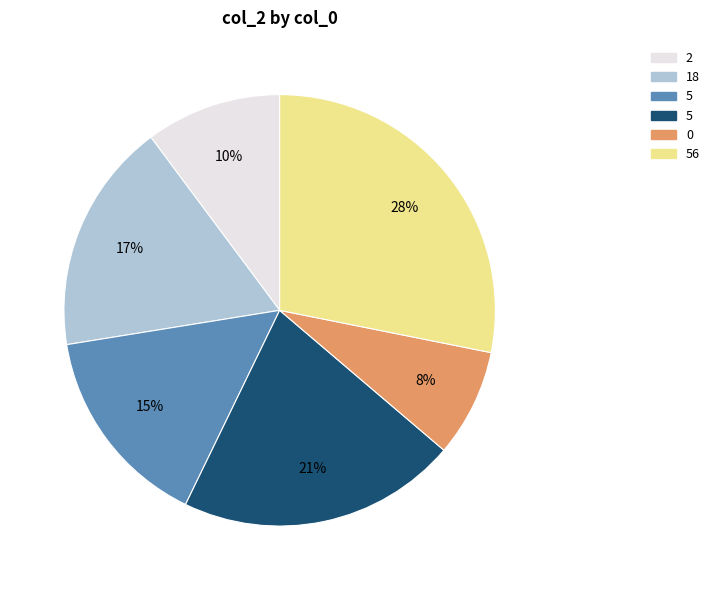

To the nearest percent, what is the difference between the largest and smallest slice percentages?

20%